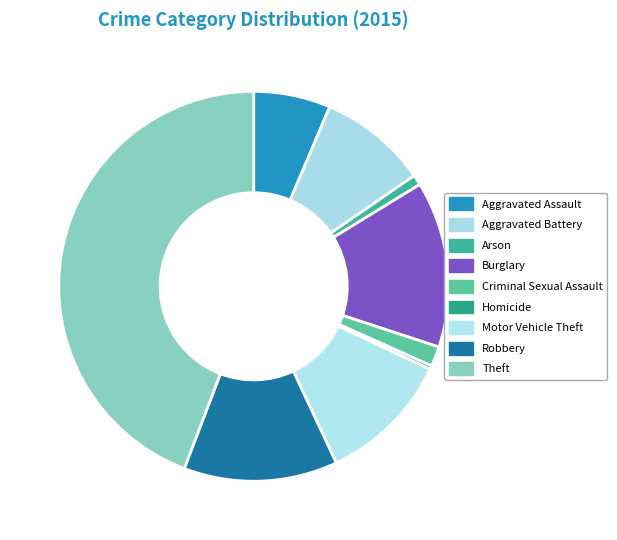

Is it true that Burglary is 14% of the pie?

True